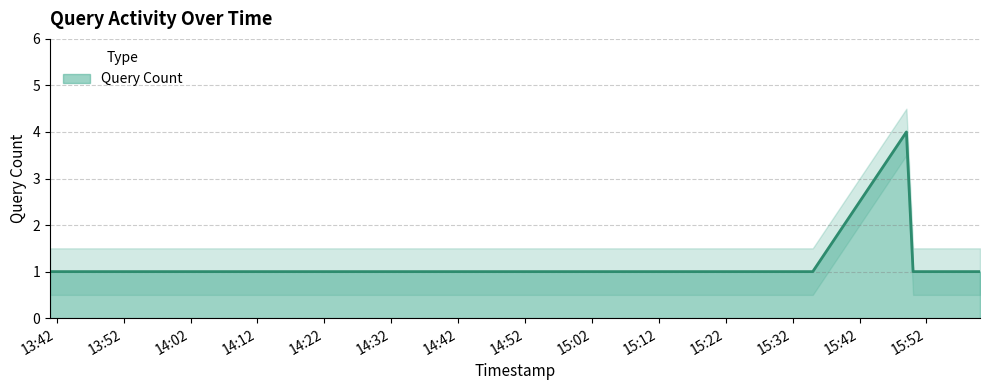

What position from the right is 2019-04-18 15:58:00?

2